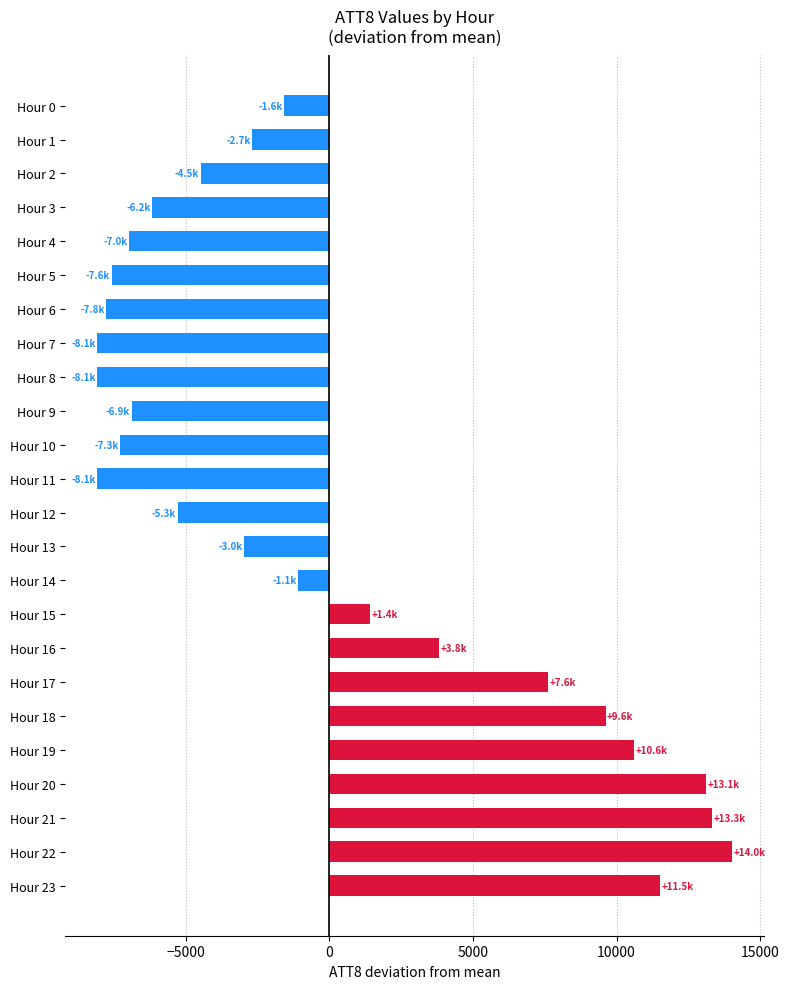

Is it true that the value at Hour 5 is -10761.2?

False